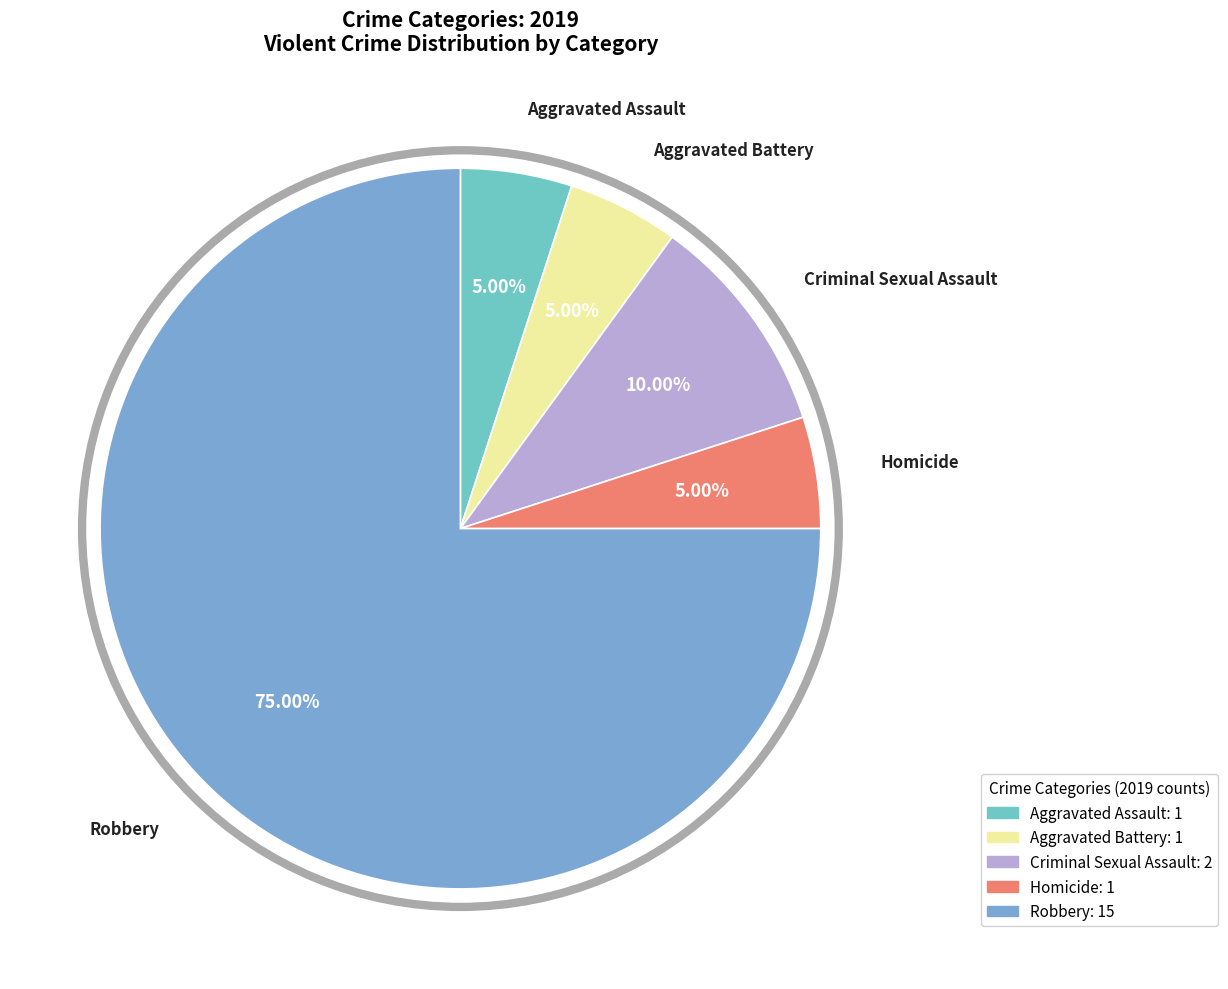

Which category has the biggest portion of the pie?

Robbery